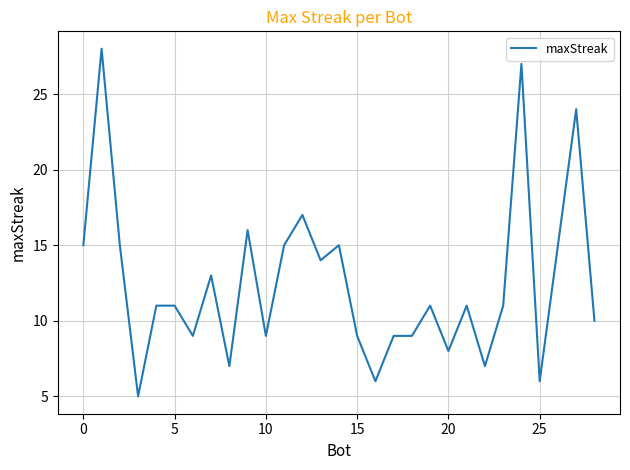

What is the minimum value shown in the chart?

5